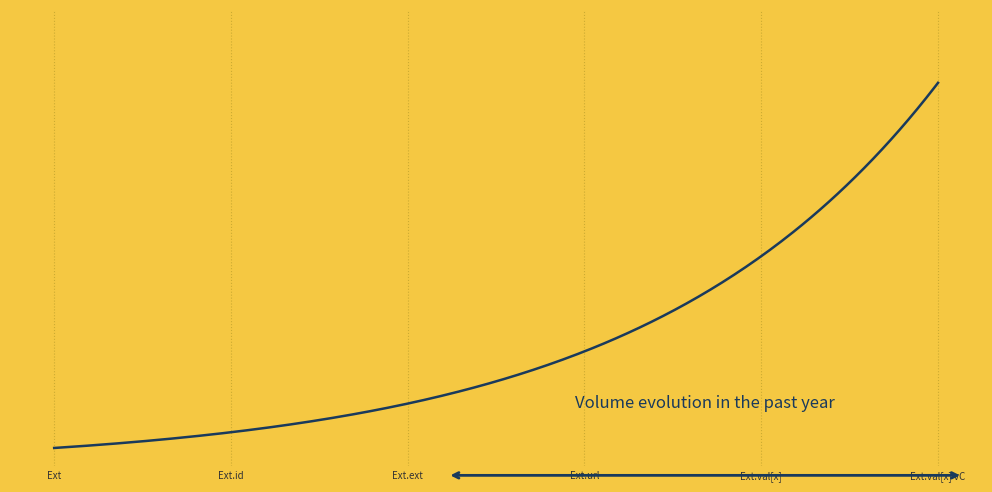

Is this an area chart (filled region under the line)?

Yes